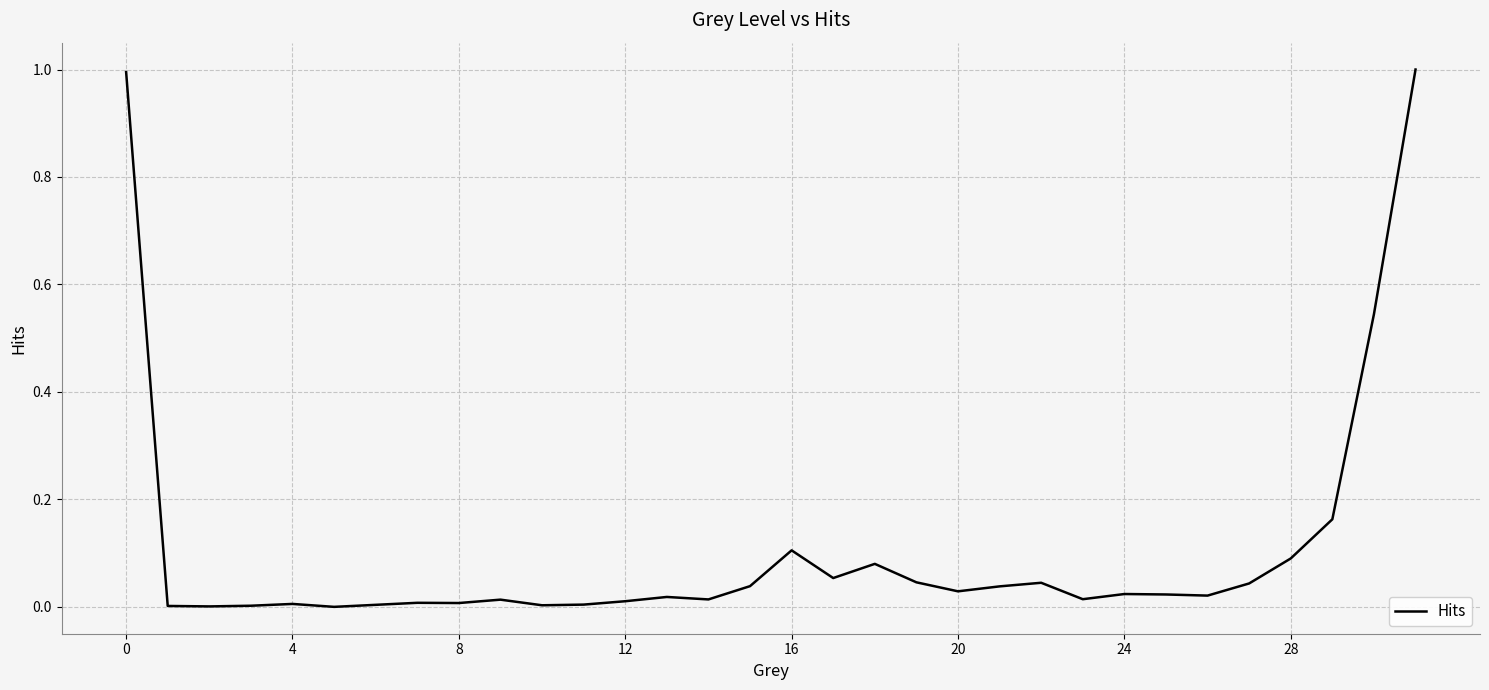

What is the maximum value shown in the chart?

1.0